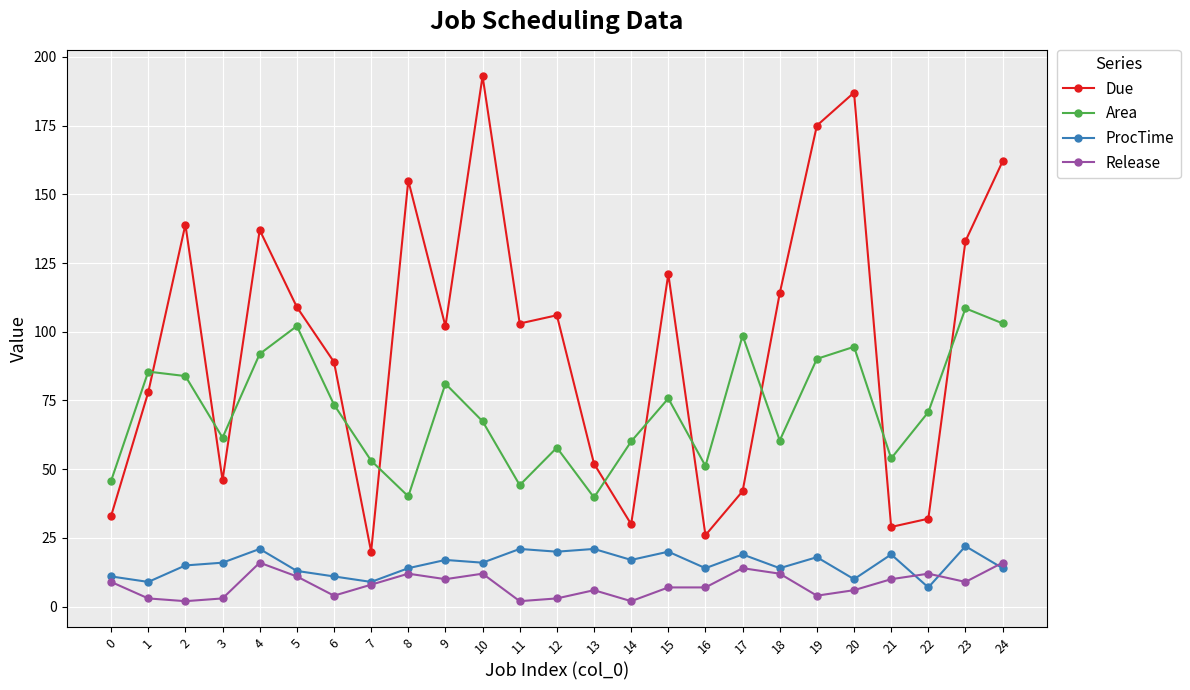

True or false: Area and ProcTime cross at least once.

False